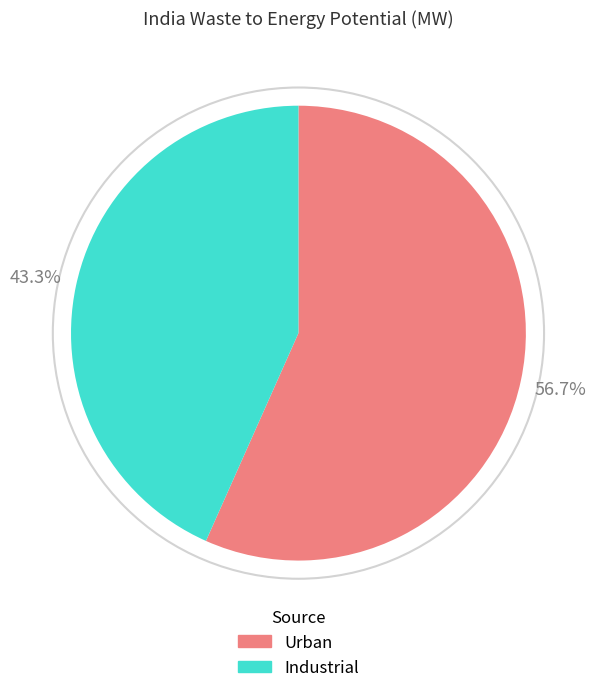

Is it true that Industrial is 33% of the pie?

False